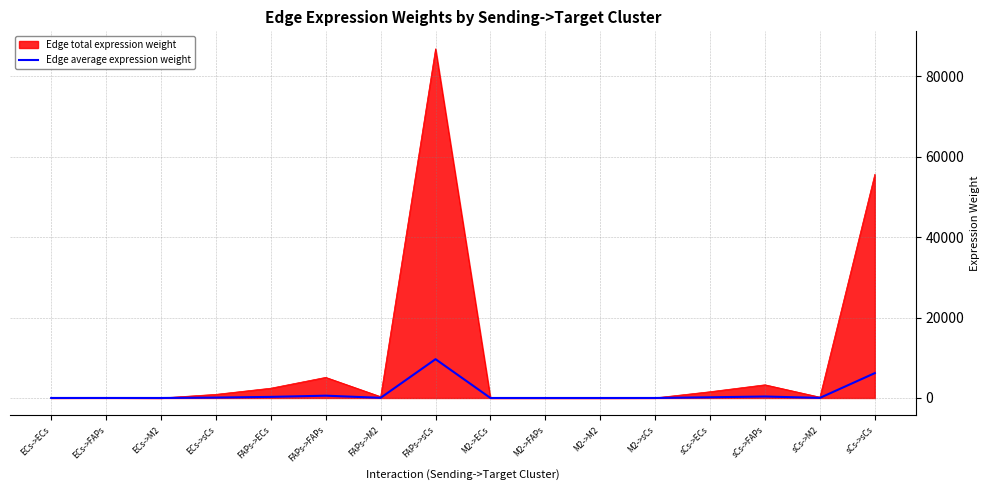

Which series has the largest range (max minus min)?

Edge total expression weight